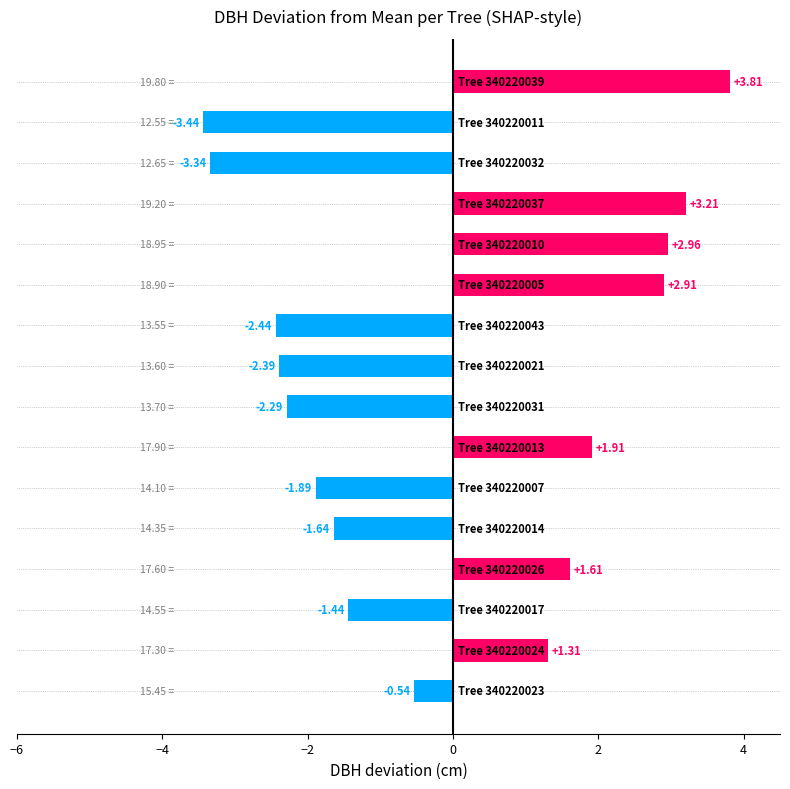

What is the sum of all values?

-1.7